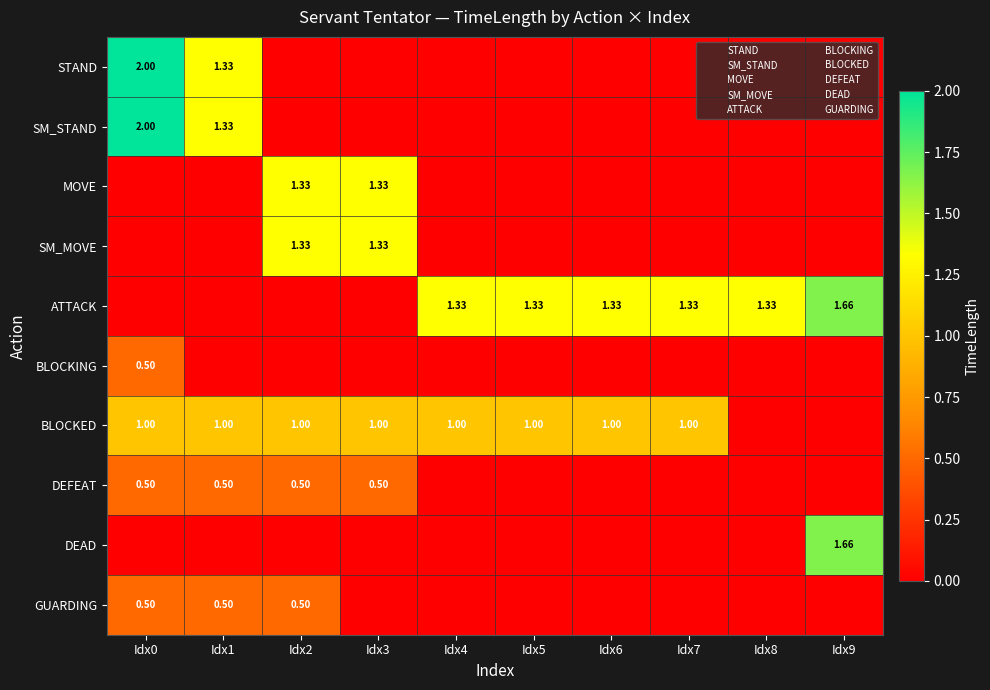

The MOVE series shows 0.0 at Idx9. True or false?

True